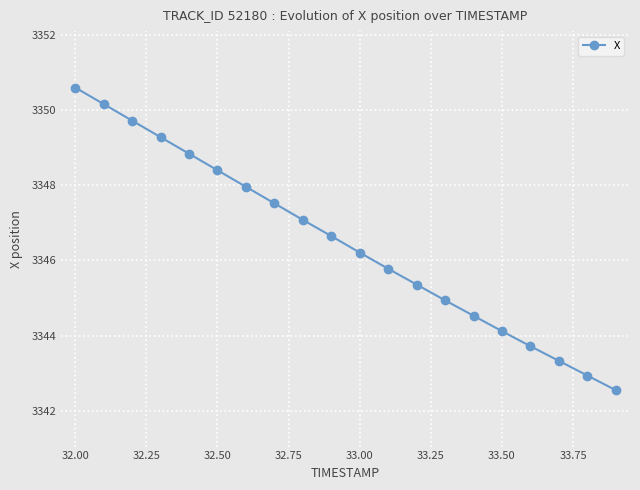

What is the value of the 7th point from the left?

3348.0